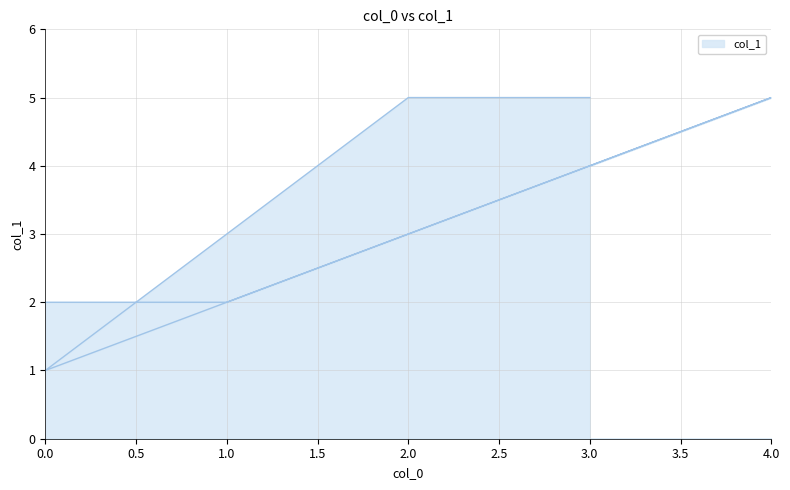

Reading right to left, what are all the values shown in this chart?

5	5	1	5	4	2	2